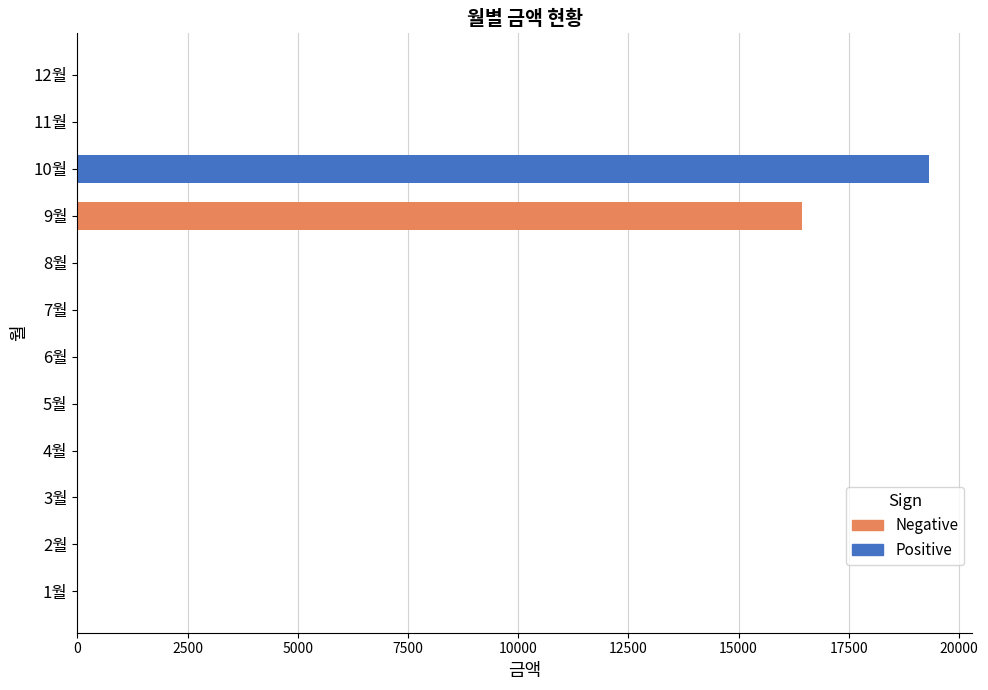

What is the label of the 12th bar from the left?

12월